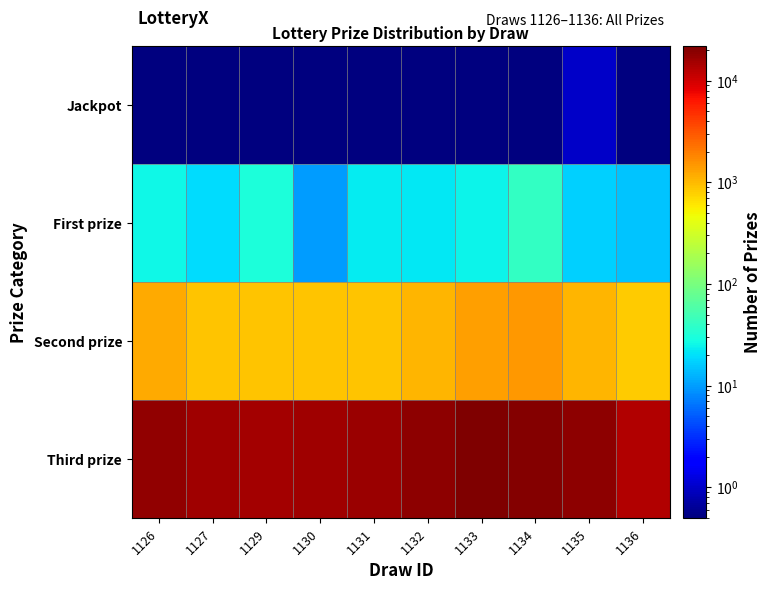

Between 1134 and 1129, which is larger?

1134